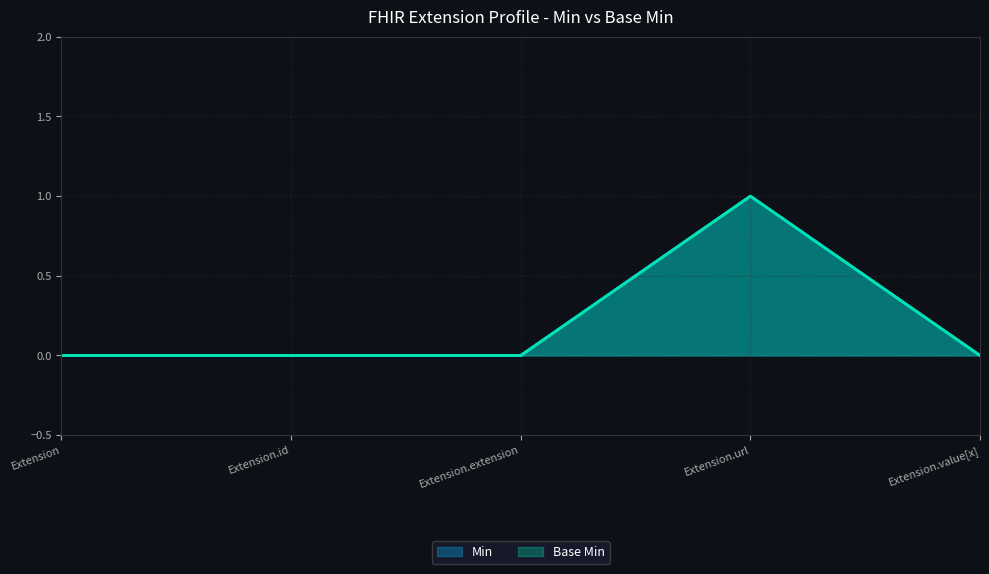

True or false: Min and Base Min cross at least once.

False